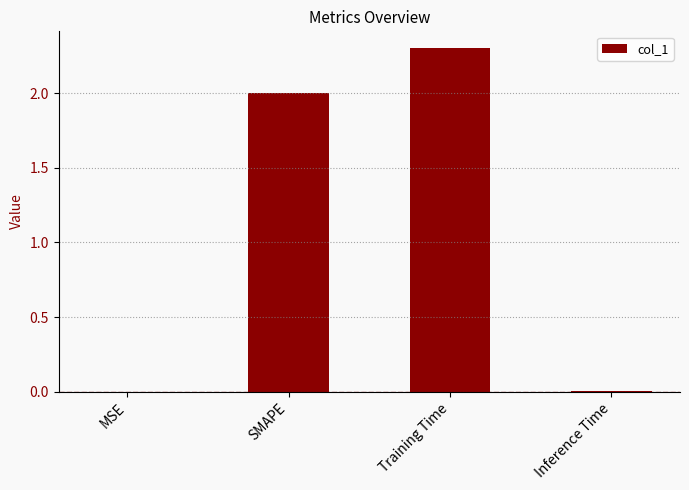

What is the sum of all values?

4.3